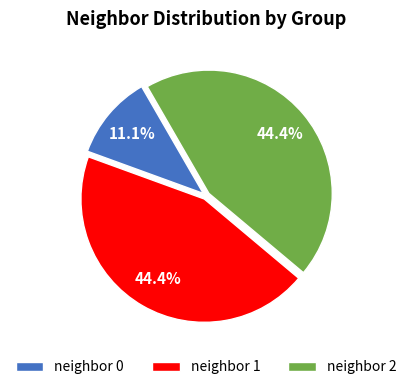

Does neighbor 2 represent more than half of the total?

No